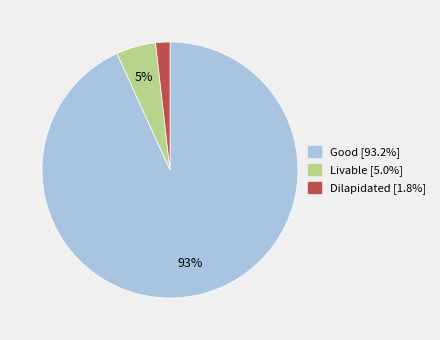

Which category has the smallest portion of the pie?

Dilapidated